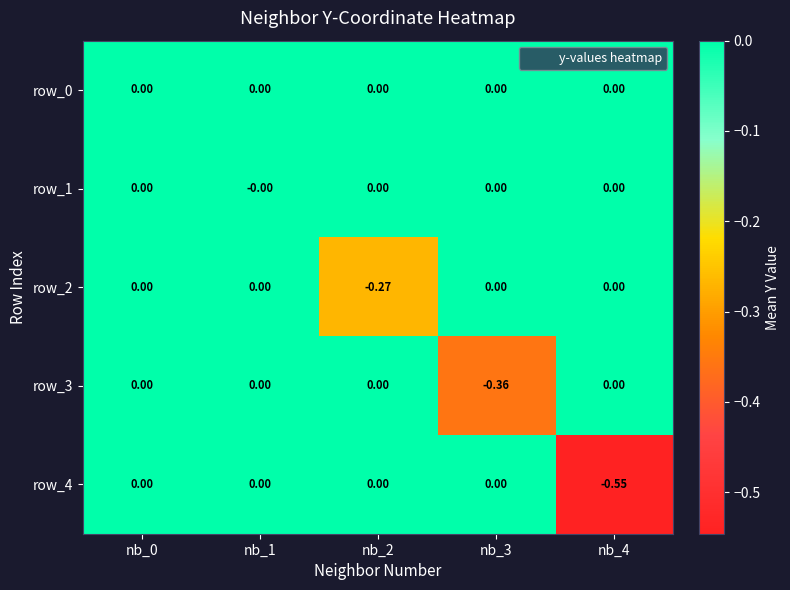

Reading left to right, list all the values displayed in this chart.

row_0: nb_0=0.0	nb_1=0.0	nb_2=0.0	nb_3=0.0	nb_4=0.0
row_1: nb_0=0.0	nb_1=-0.0	nb_2=0.0	nb_3=0.0	nb_4=0.0
row_2: nb_0=0.0	nb_1=0.0	nb_2=-0.3	nb_3=0.0	nb_4=0.0
row_3: nb_0=0.0	nb_1=0.0	nb_2=0.0	nb_3=-0.4	nb_4=0.0
row_4: nb_0=0.0	nb_1=0.0	nb_2=0.0	nb_3=0.0	nb_4=-0.5